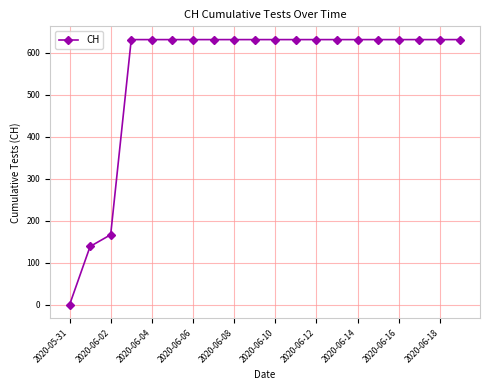

What is the average value?

552